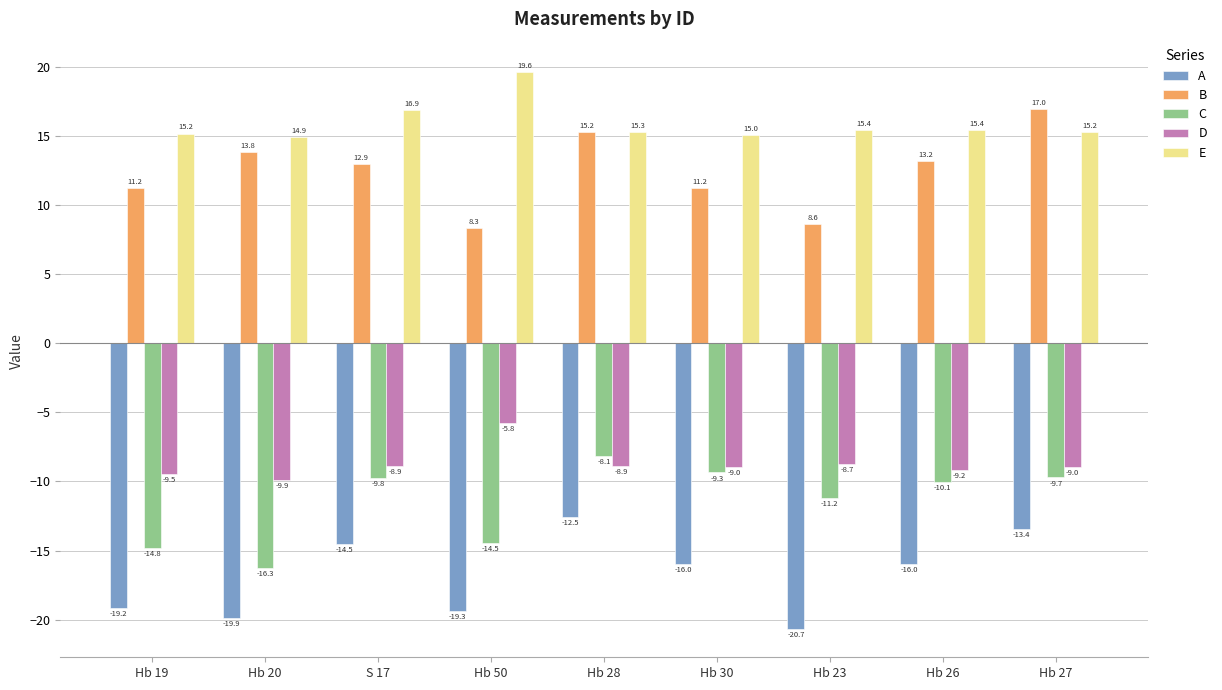

Is the value of B at Hb 20 greater than the value of D at Hb 27?

Yes